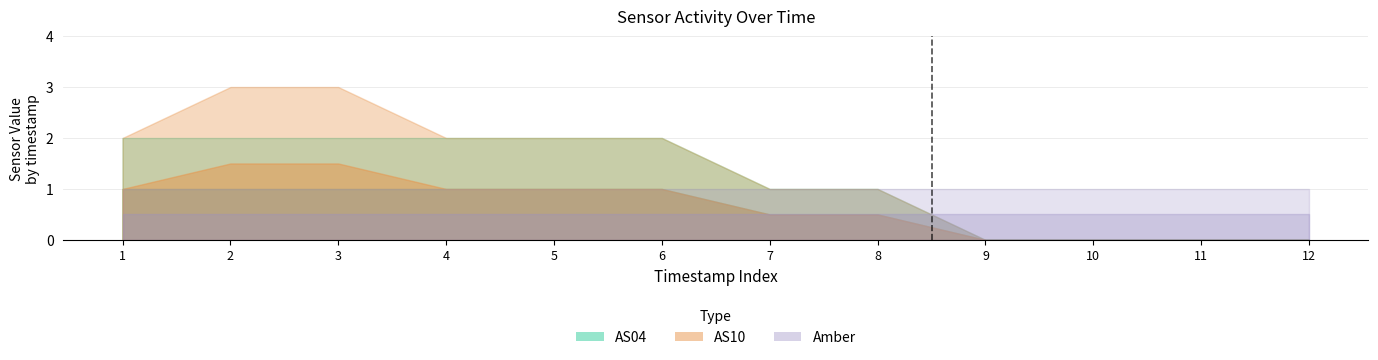

Which series has the widest spread of values?

AS10